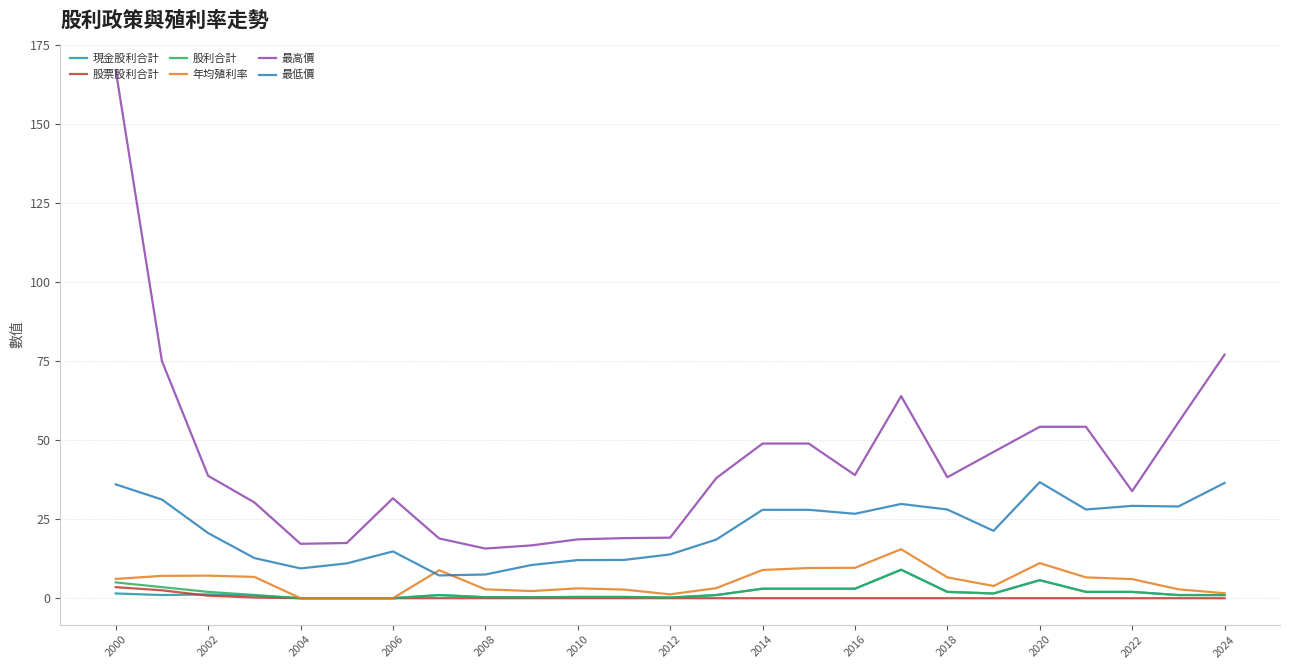

At which category does 最低價 reach its first local valley?

2004